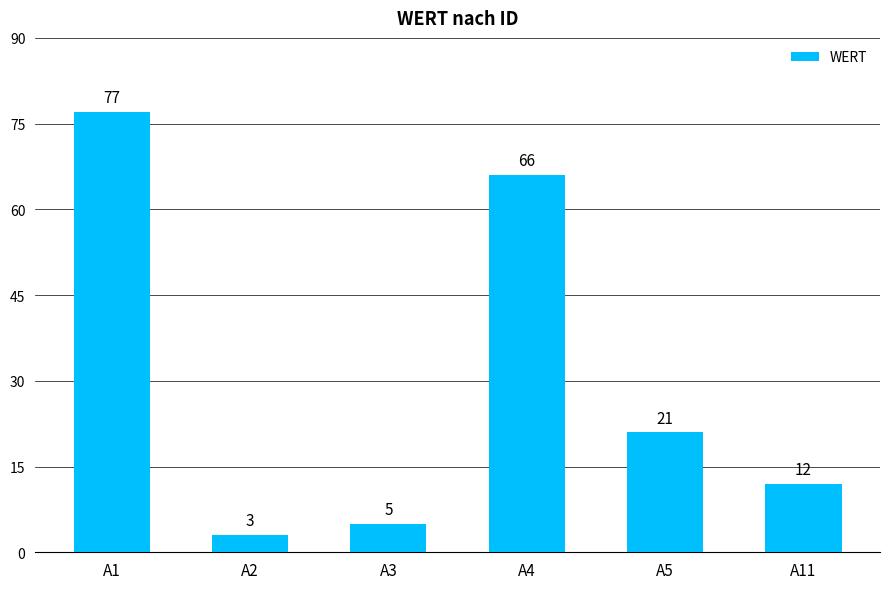

How many data points does each series have?

6